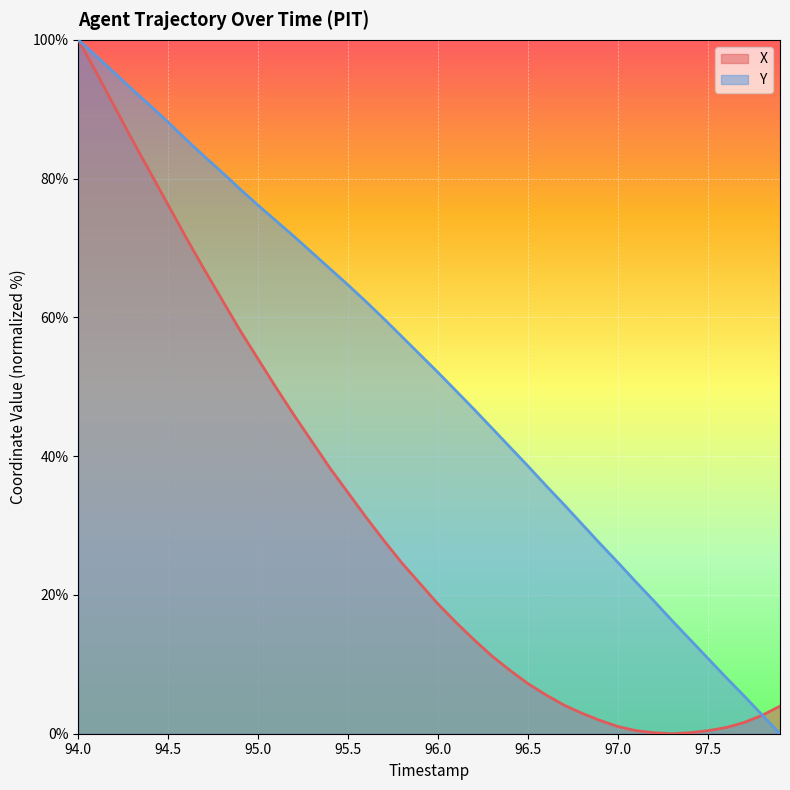

Reading left to right, extract all data points from this chart.

X: 100.0	95.3	90.4	85.6	80.9	76.2	71.5	66.9	62.5	58.1	54.0	49.9	45.9	42.1	38.2	34.7	31.2	27.8	24.6	21.6	18.7	16.0	13.5	11.2	9.1	7.2	5.6	4.1	2.9	1.9	1.0	0.4	0.1	0.0	0.1	0.4	0.9	1.6	2.6	4.0
Y: 100.0	97.7	95.3	92.9	90.5	88.1	85.6	83.2	80.9	78.5	76.1	73.9	71.6	69.3	67.0	64.7	62.2	59.8	57.2	54.6	52.0	49.4	46.7	44.0	41.3	38.6	35.7	33.0	30.2	27.4	24.7	21.8	19.1	16.3	13.6	10.8	8.1	5.5	2.7	0.0